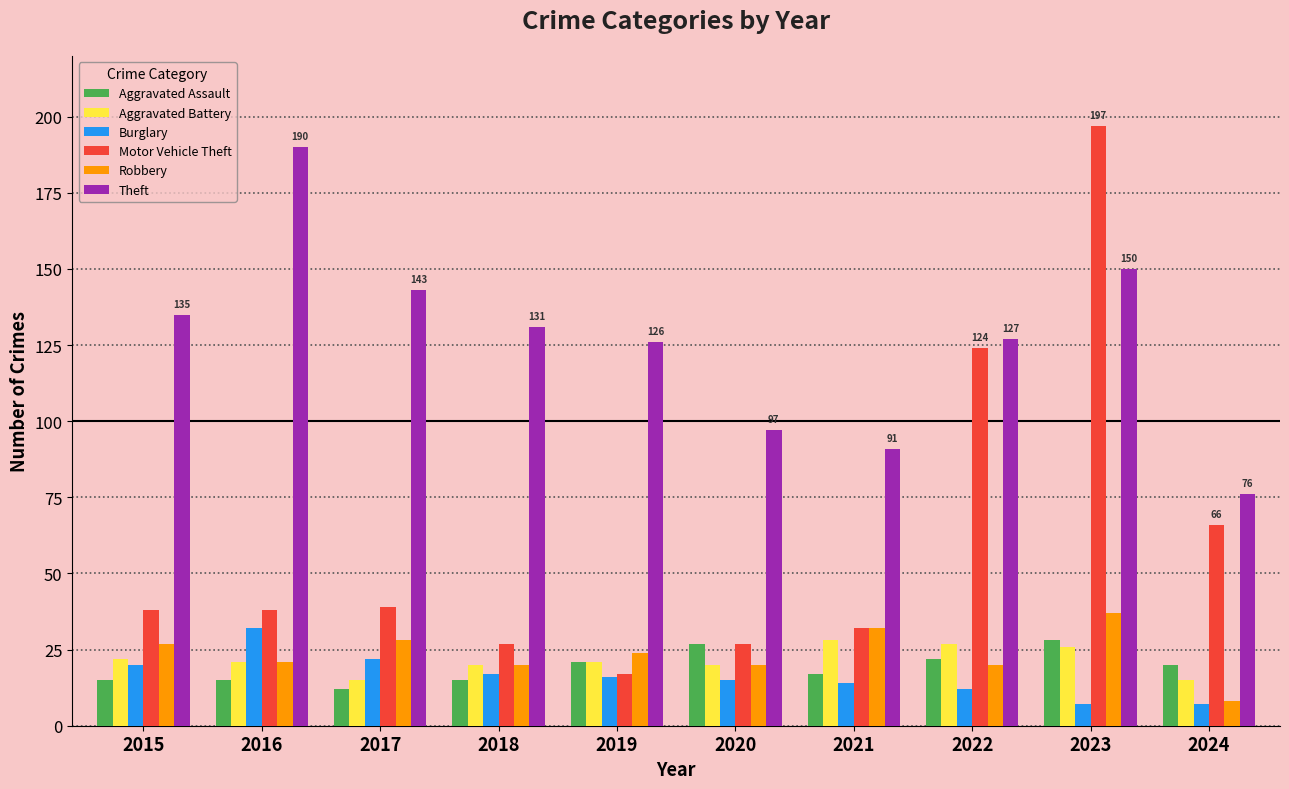

What is the smallest value displayed?

7